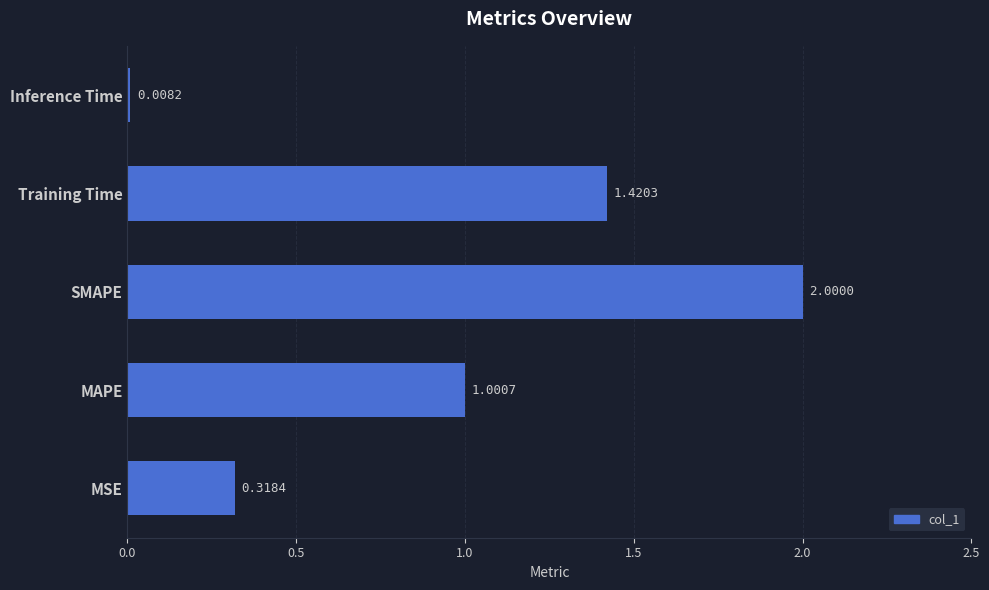

At which label is the value closest to 1?

MAPE